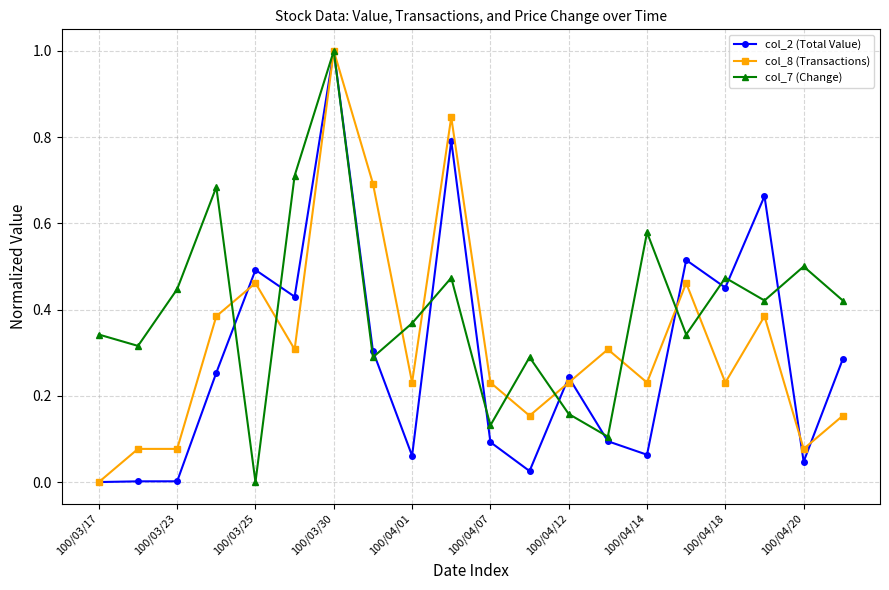

Rank the series by their average value, from lowest to highest.

col_2 (Total Value), col_8 (Transactions), col_7 (Change)